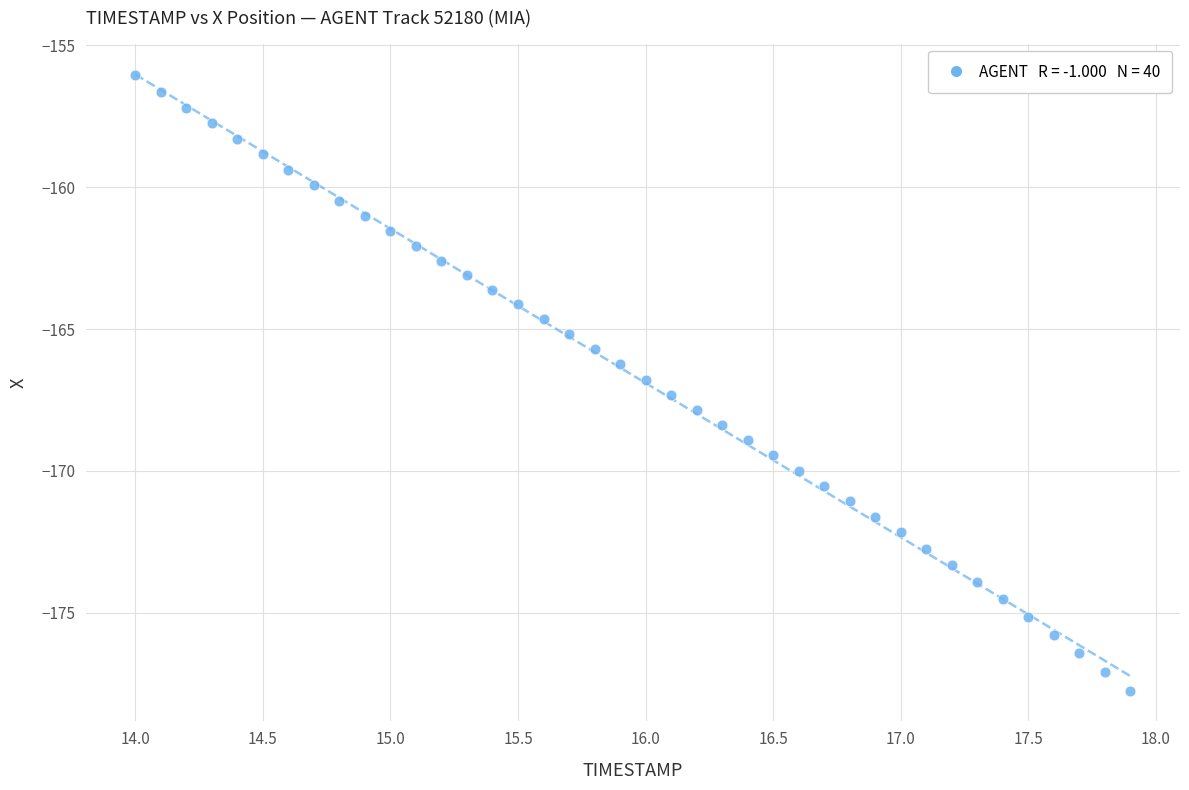

What is the range of X values (max minus min)?

3.9